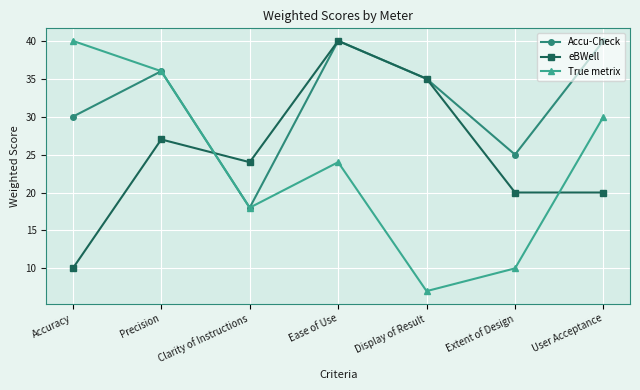

What is the average value of the eBWell series?

25